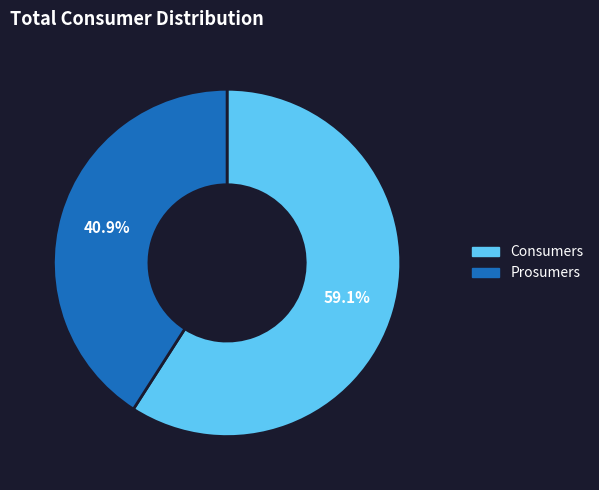

Count the number of slices in the pie.

2